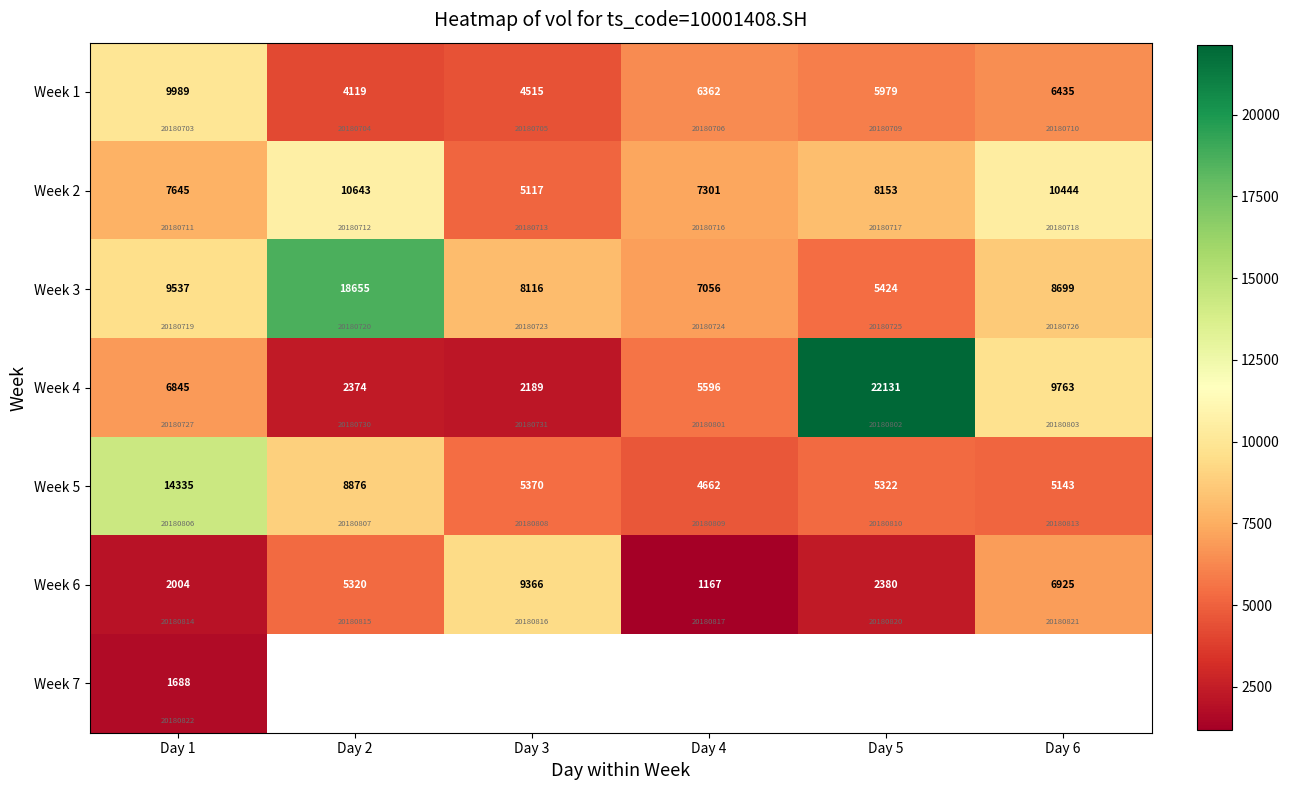

What is the sum of all Week 2 values?

49303.0